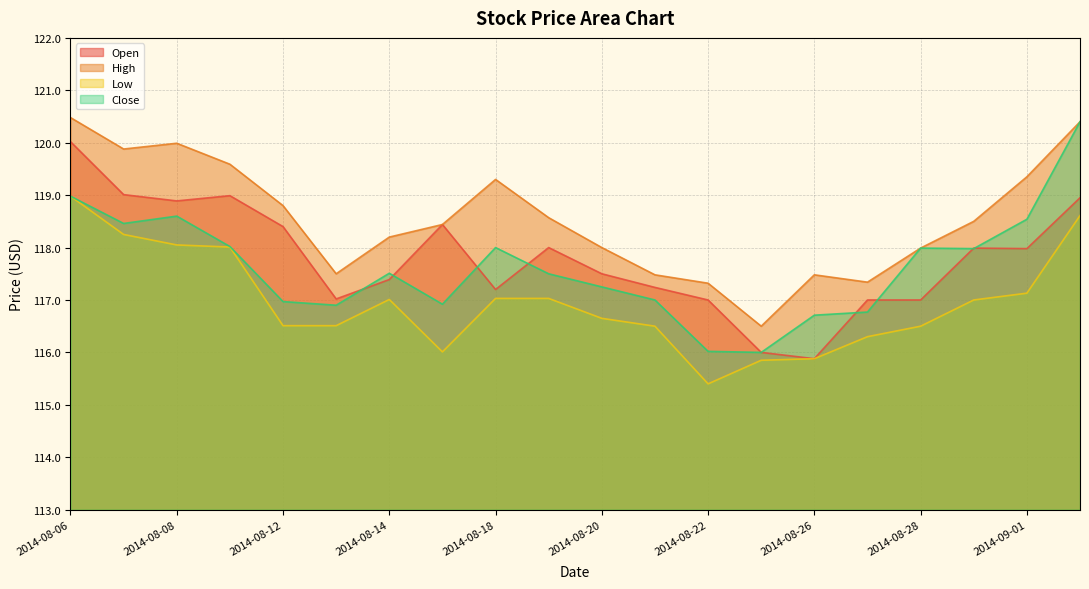

What is the maximum value for High?

120.5